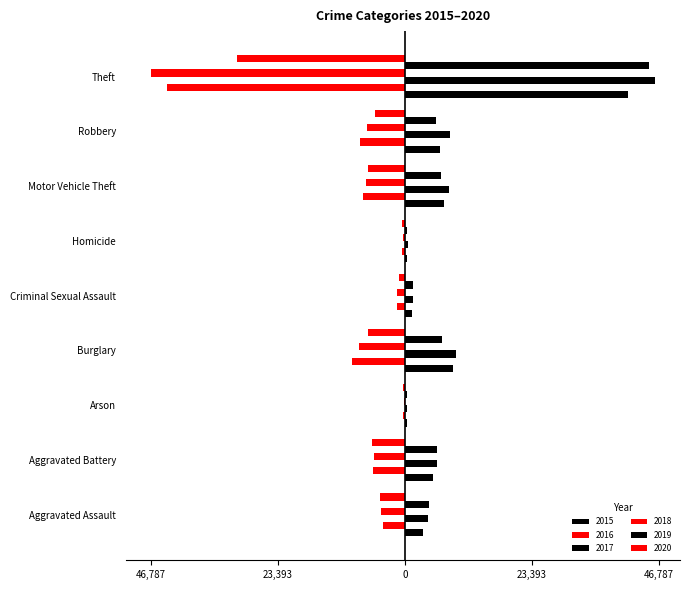

What is the difference between the second highest and second lowest values in the 2018 series?

8101